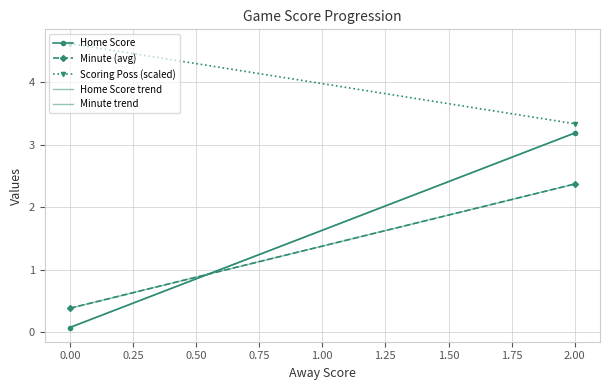

How many data points does each series have?

2